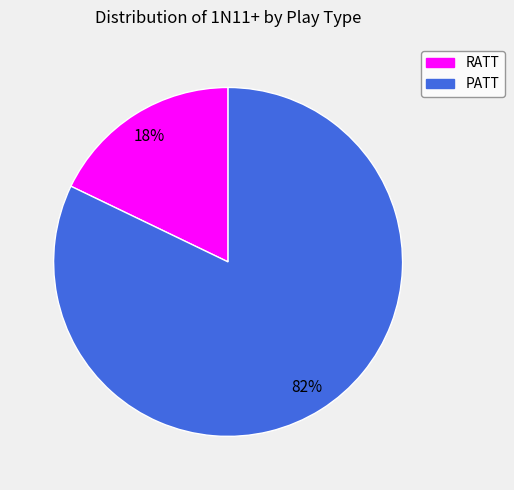

Between PATT and RATT, which is larger?

PATT